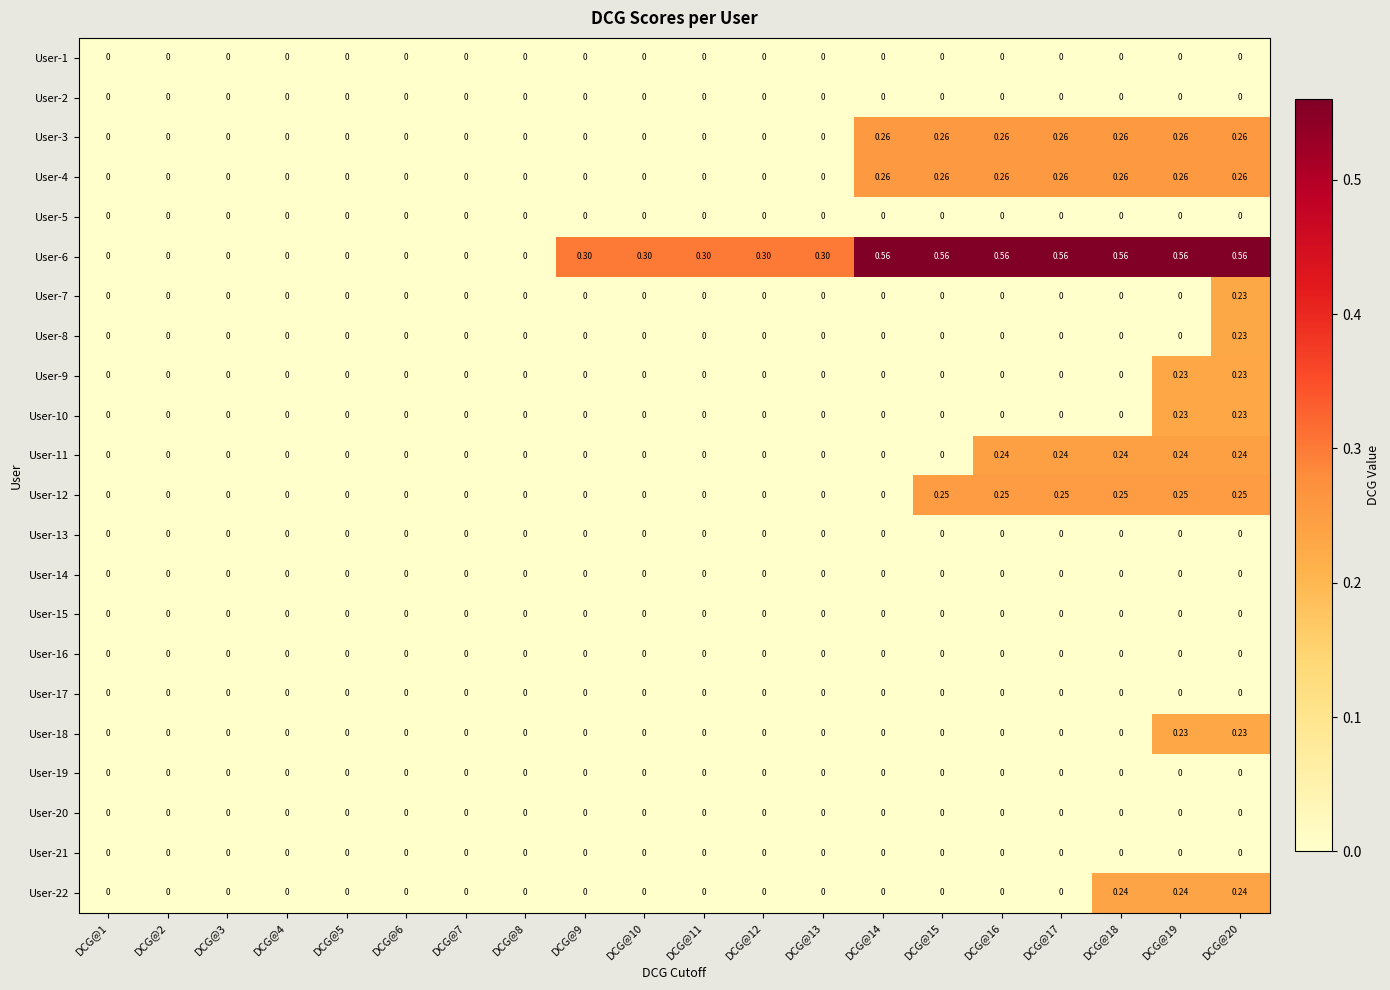

Is the value of User-16 at DCG@17 greater than the value of User-18 at DCG@20?

No